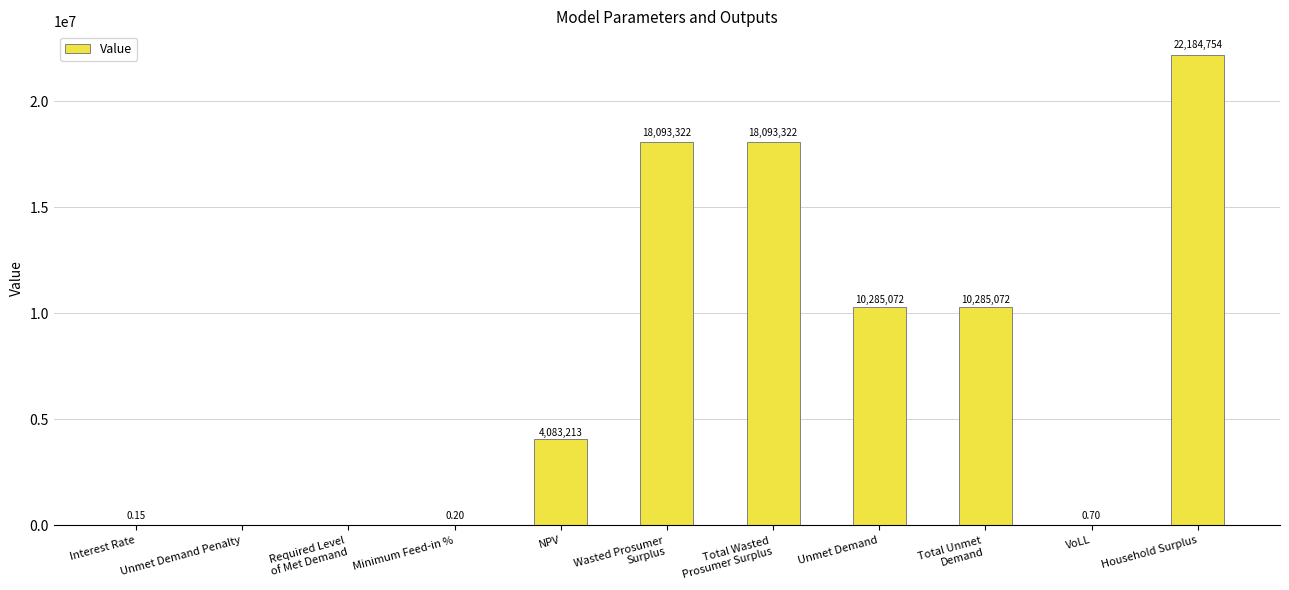

At which label does the data first exceed 4083212?

NPV